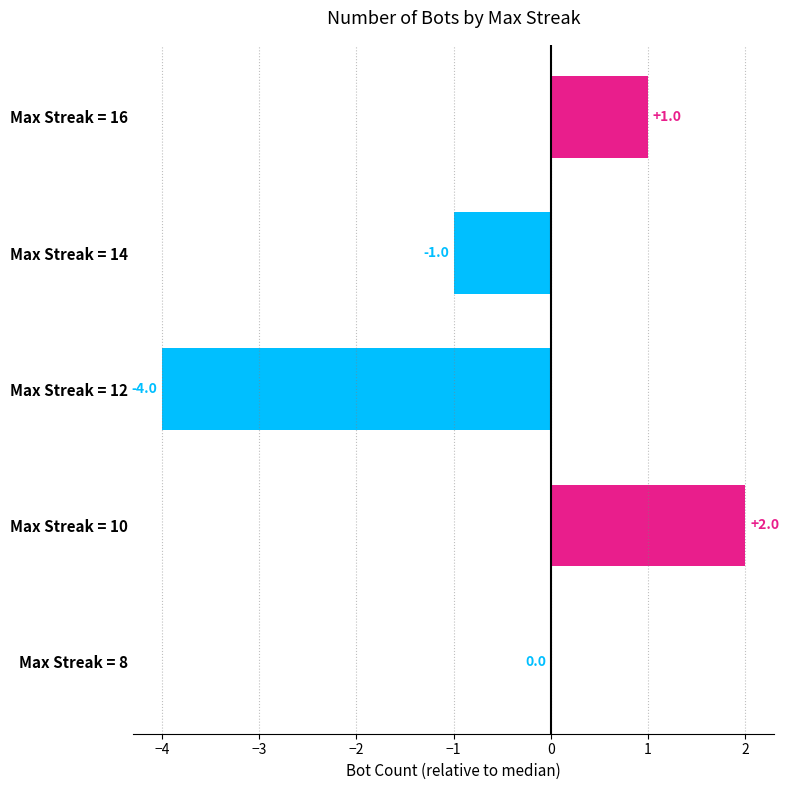

Count the number of categories in the chart.

5